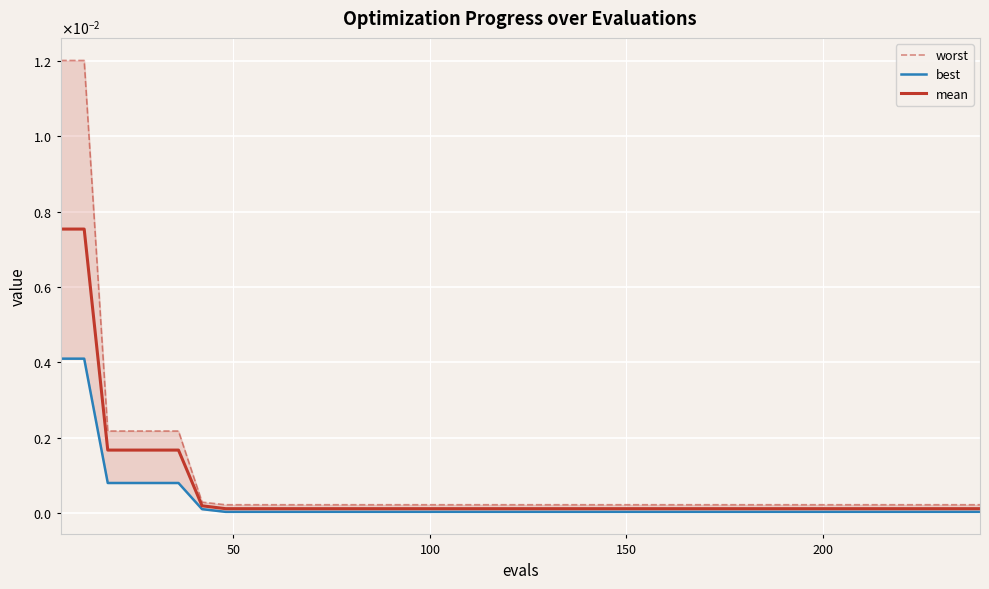

True or false: worst and mean intersect in this chart.

False